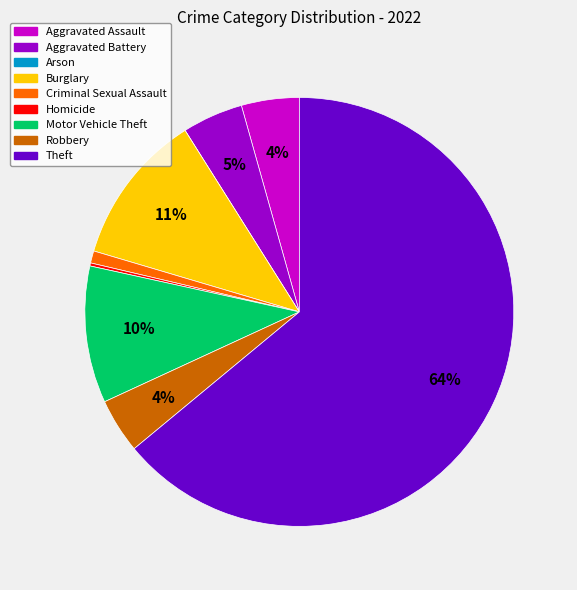

Is it true that Criminal Sexual Assault is 1% of the pie?

True